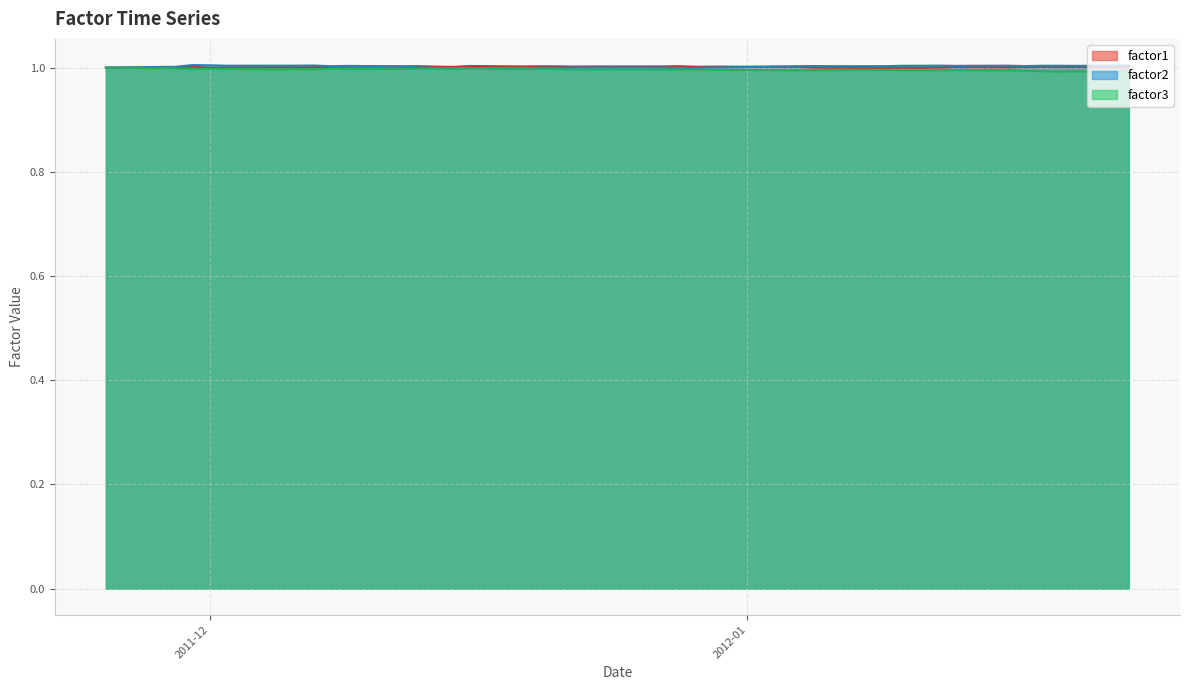

How many interior local valleys does the factor2 series have?

9